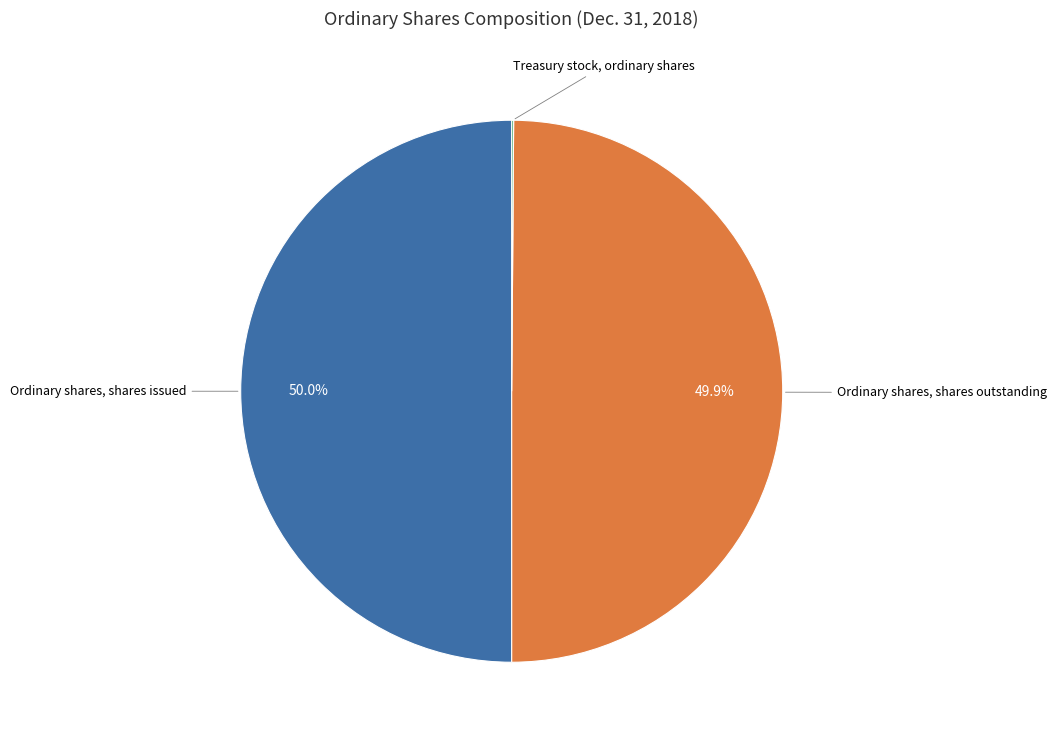

Which slice is the smallest?

Treasury stock, ordinary shares